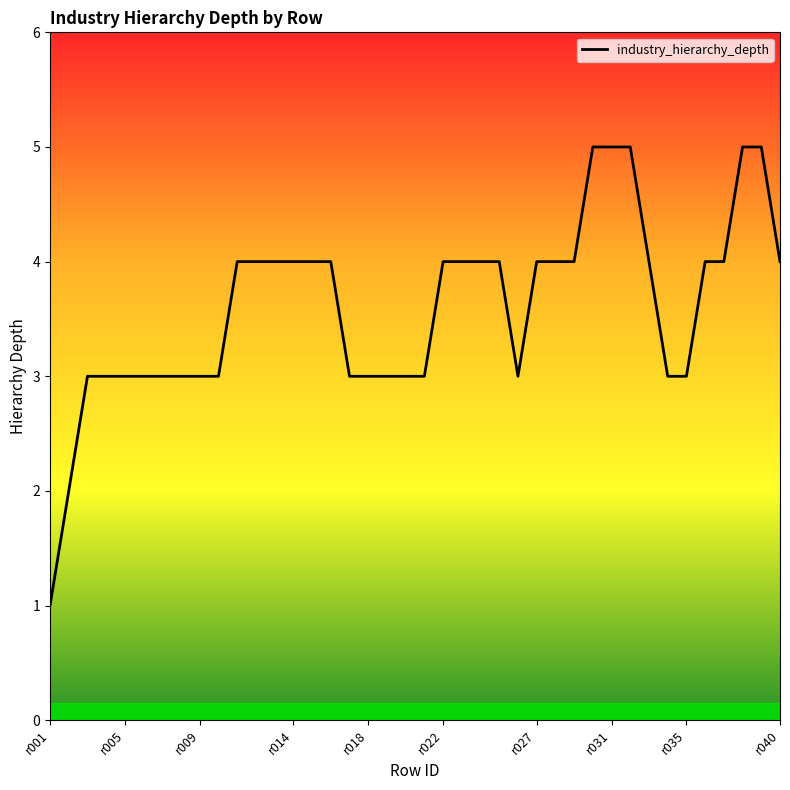

How many values are between 3 and 4?

33